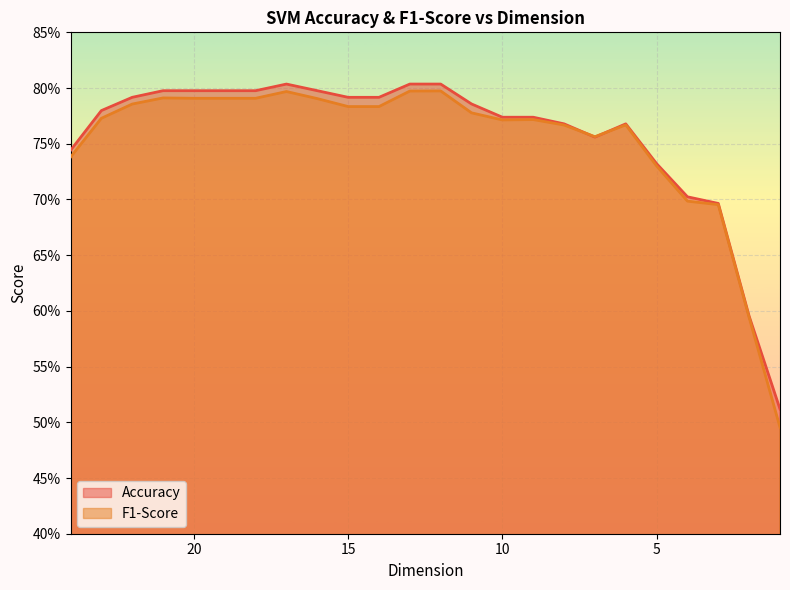

What is the difference between the maximum and minimum values in the F1-Score series?

0.3